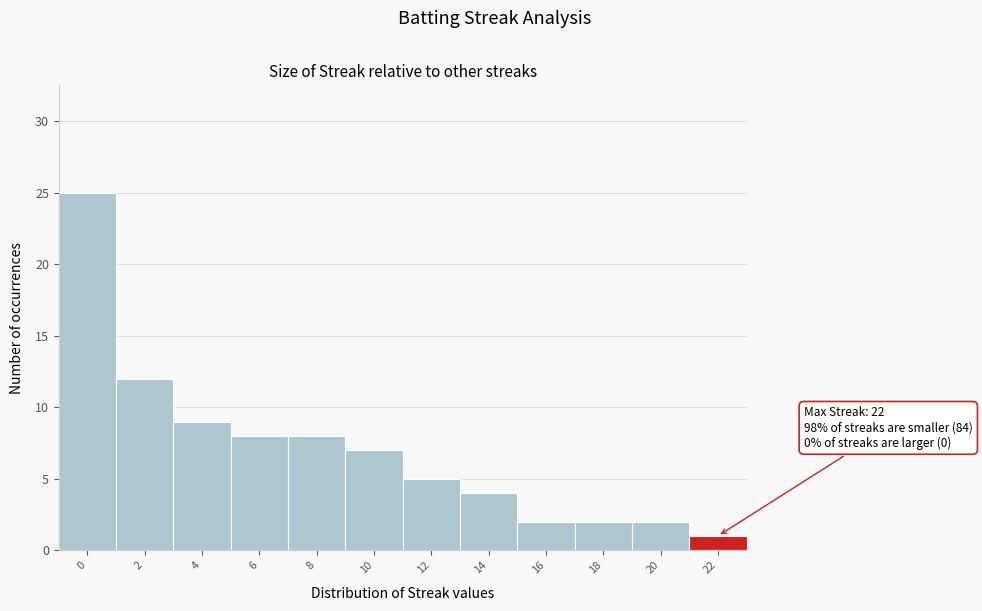

Reading left to right, what are all the values shown in this chart?

25	12	9	8	8	7	5	4	2	2	2	1